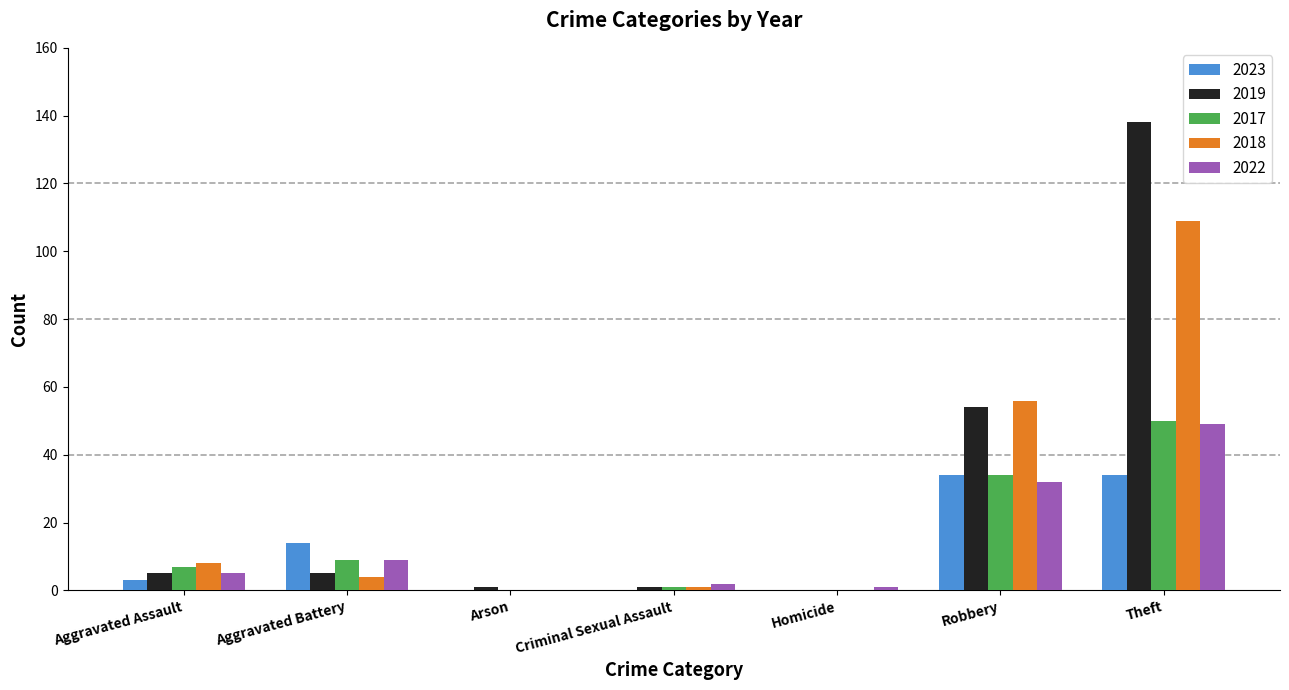

How many groups of bars are there?

7